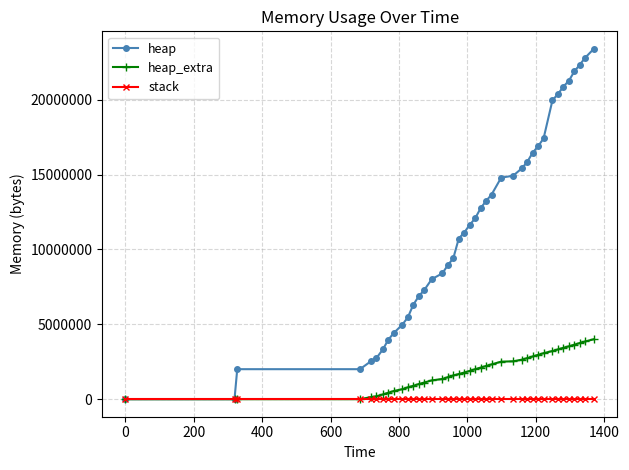

Rank the series by their maximum value, from lowest to highest.

stack, heap_extra, heap